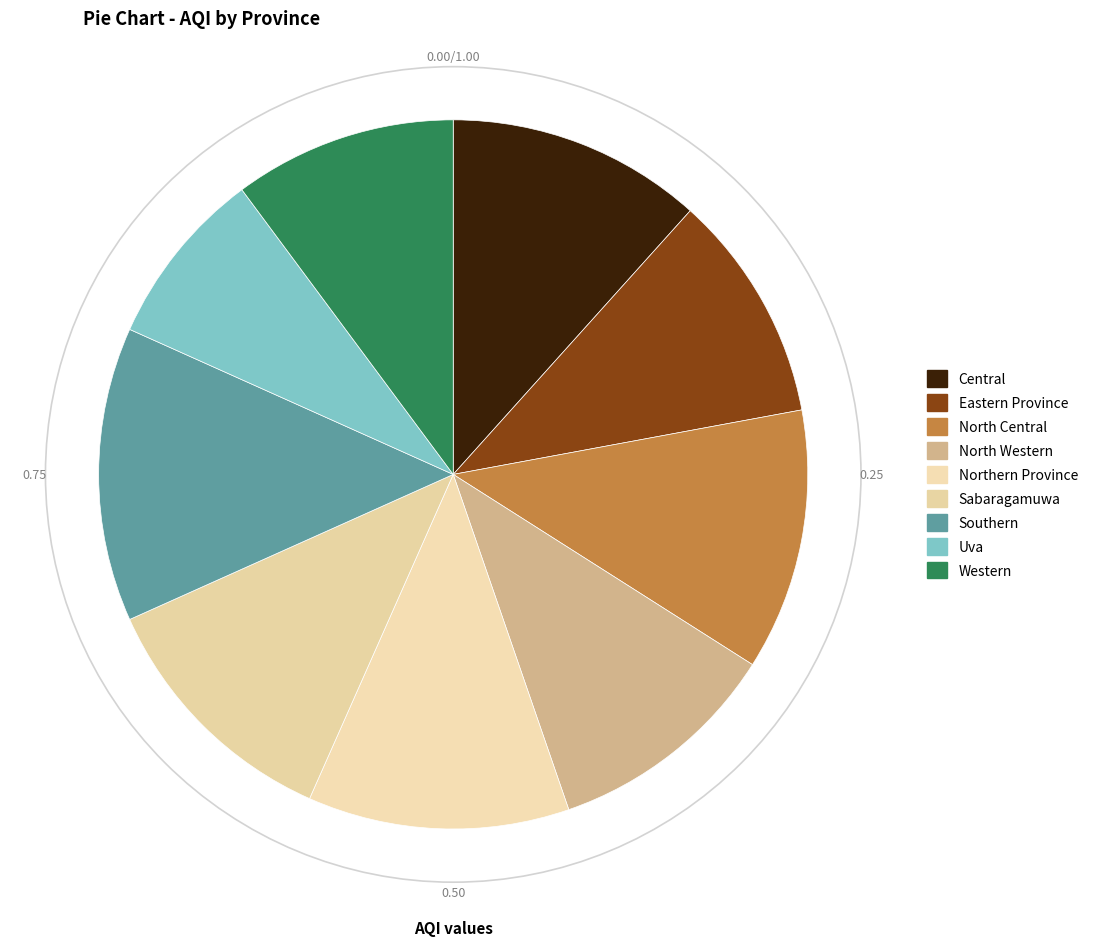

Is there a majority slice in this chart?

No